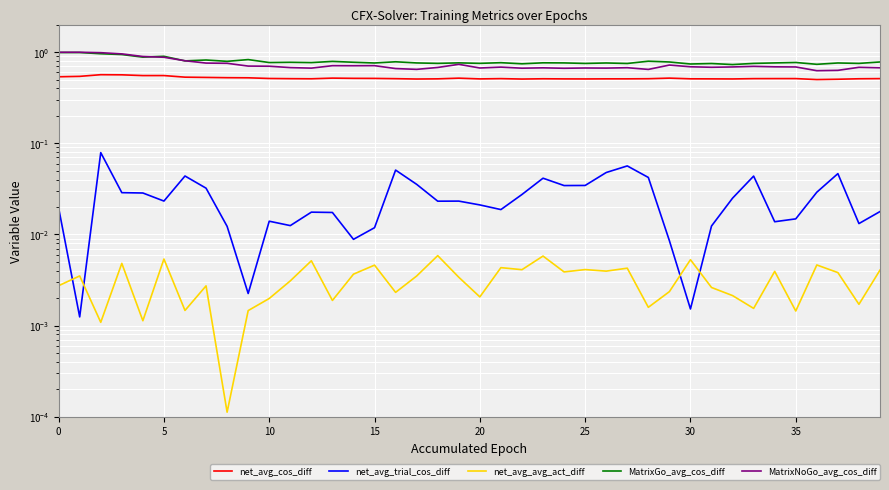

What are all the series names shown in the legend?

net_avg_cos_diff, net_avg_trial_cos_diff, net_avg_avg_act_diff, MatrixGo_avg_cos_diff, MatrixNoGo_avg_cos_diff